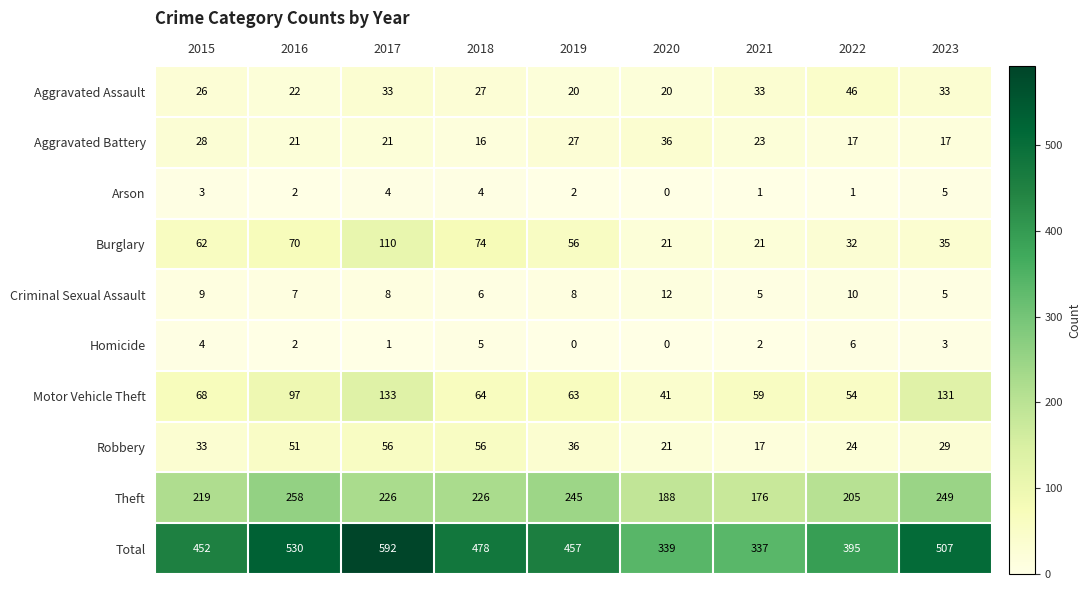

What is the sum of the Burglary values at 2022 and 2017?

142